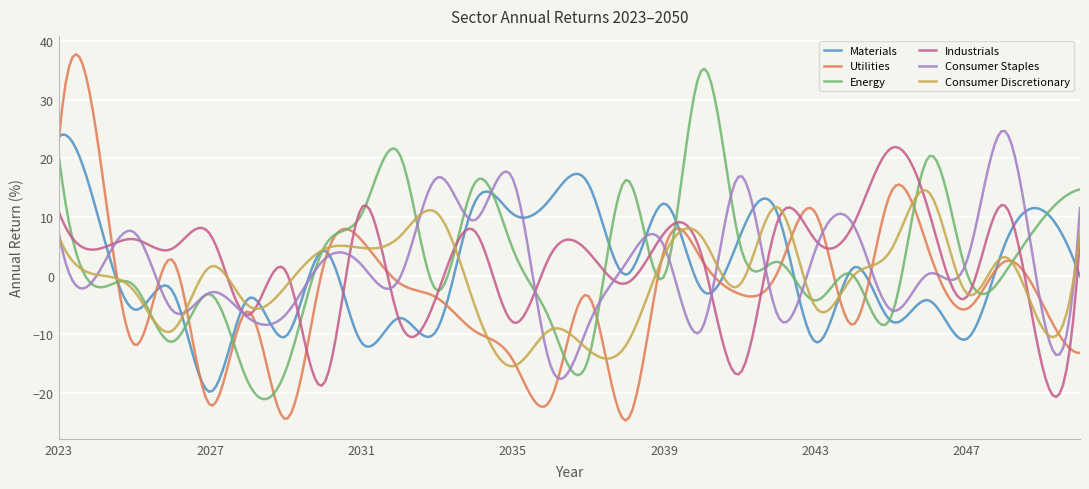

How many distinct data groups are displayed?

6